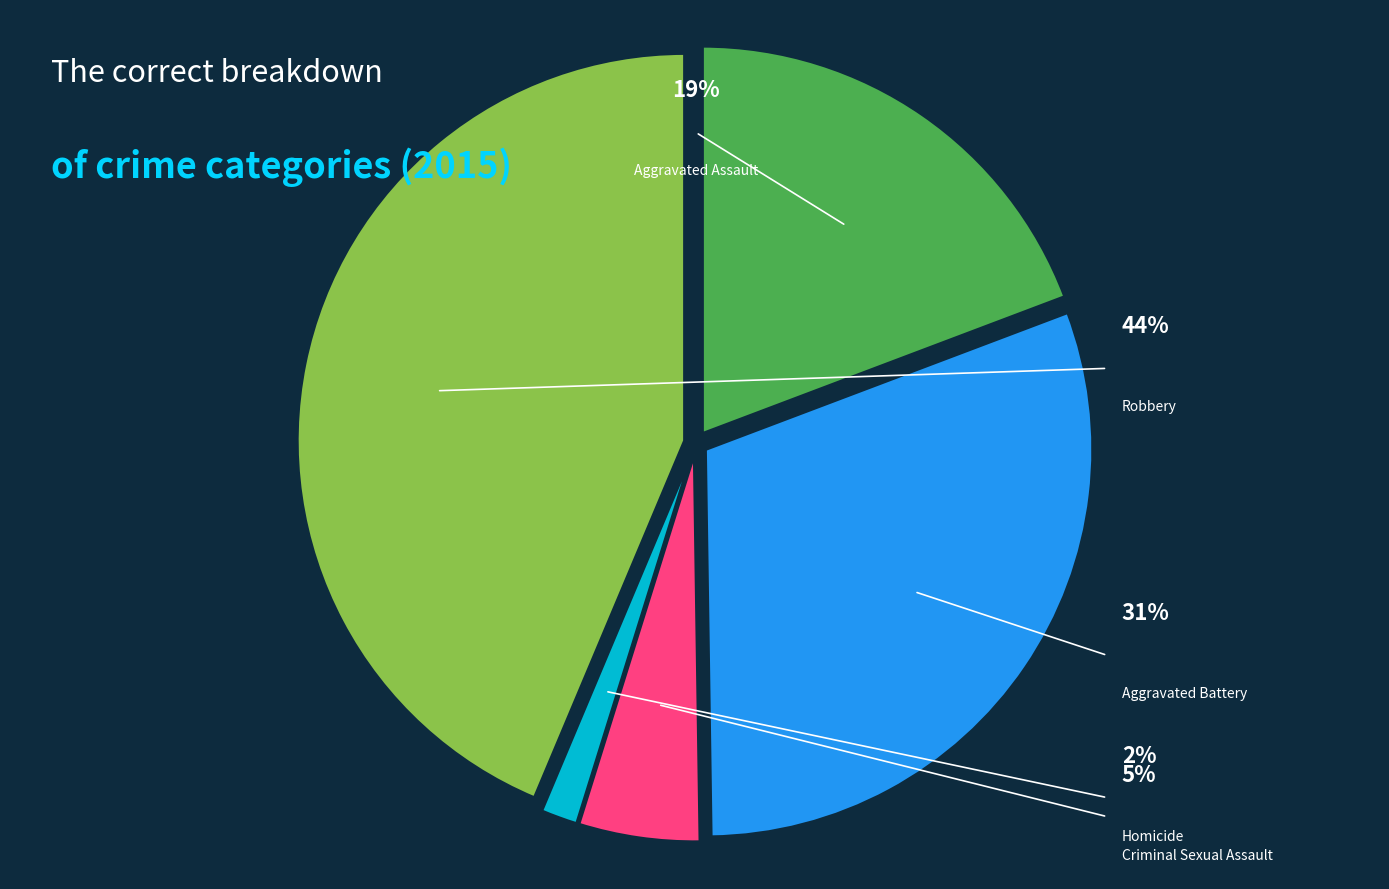

Which has a higher value, Aggravated Battery or Robbery?

Robbery